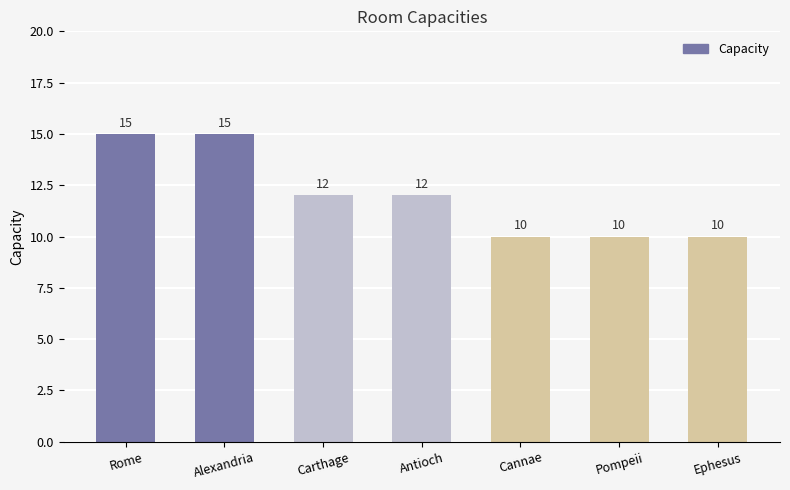

What position from the right is Rome?

7